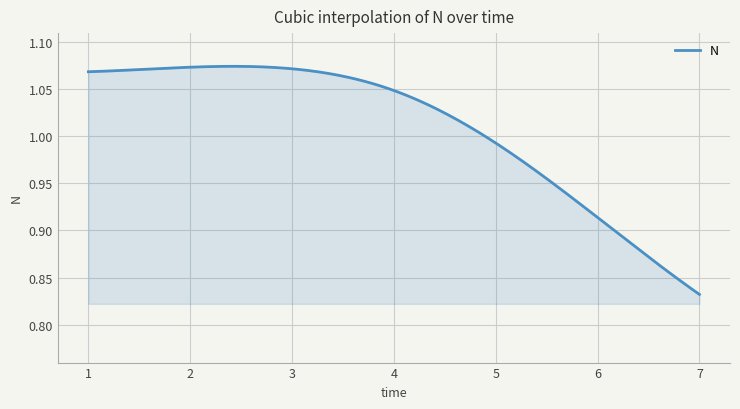

Does the chart have visible grid lines?

Yes